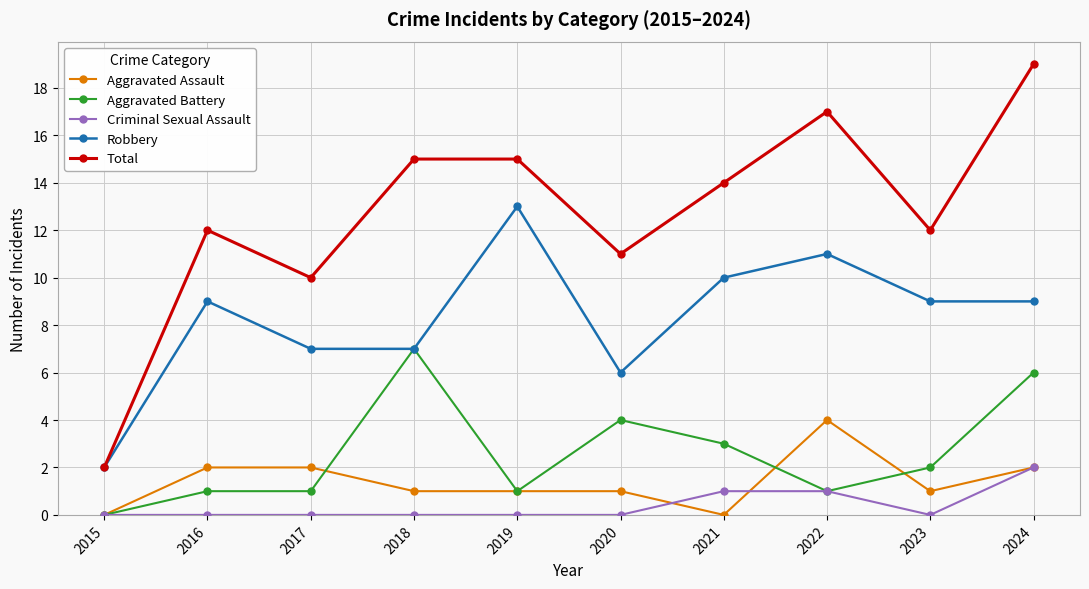

Reading left to right, transcribe all the data shown in this chart.

Aggravated Assault: 2015=0	2016=2	2017=2	2018=1	2019=1	2020=1	2021=0	2022=4	2023=1	2024=2
Aggravated Battery: 2015=0	2016=1	2017=1	2018=7	2019=1	2020=4	2021=3	2022=1	2023=2	2024=6
Criminal Sexual Assault: 2015=0	2016=0	2017=0	2018=0	2019=0	2020=0	2021=1	2022=1	2023=0	2024=2
Robbery: 2015=2	2016=9	2017=7	2018=7	2019=13	2020=6	2021=10	2022=11	2023=9	2024=9
Total: 2015=2	2016=12	2017=10	2018=15	2019=15	2020=11	2021=14	2022=17	2023=12	2024=19